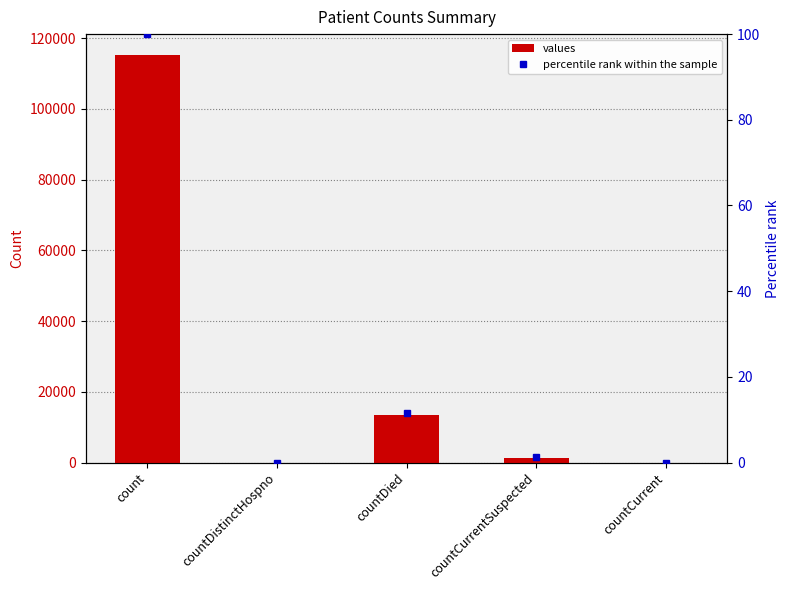

The percentile rank within the sample series shows 149.2 at count. True or false?

False